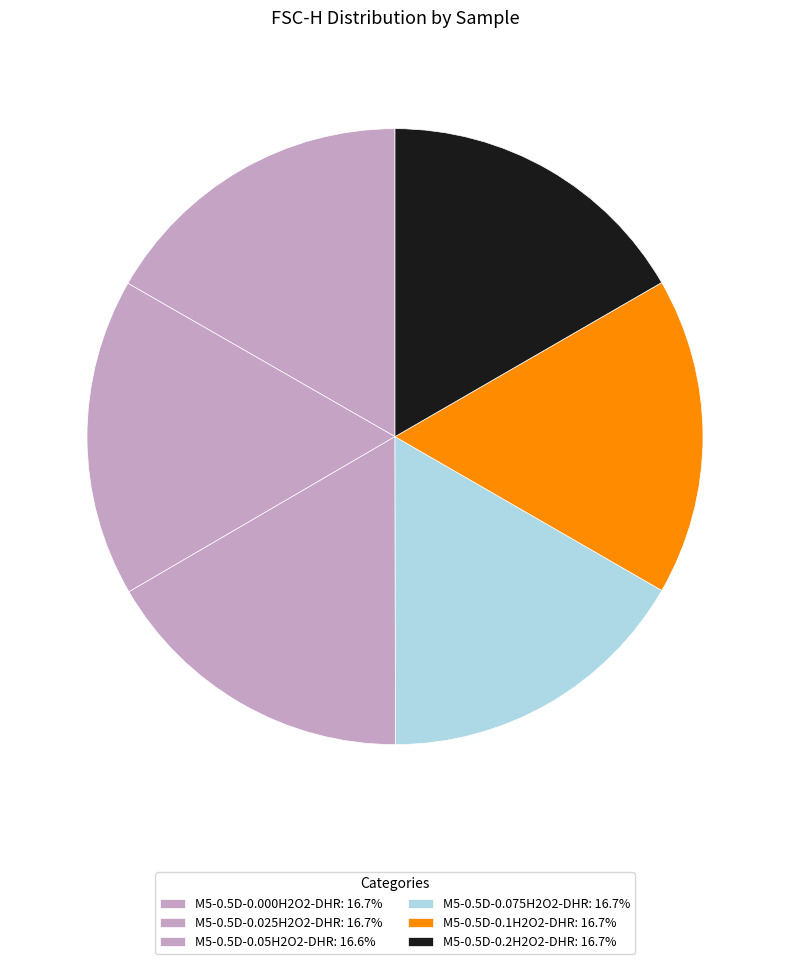

Is there a majority slice in this chart?

No